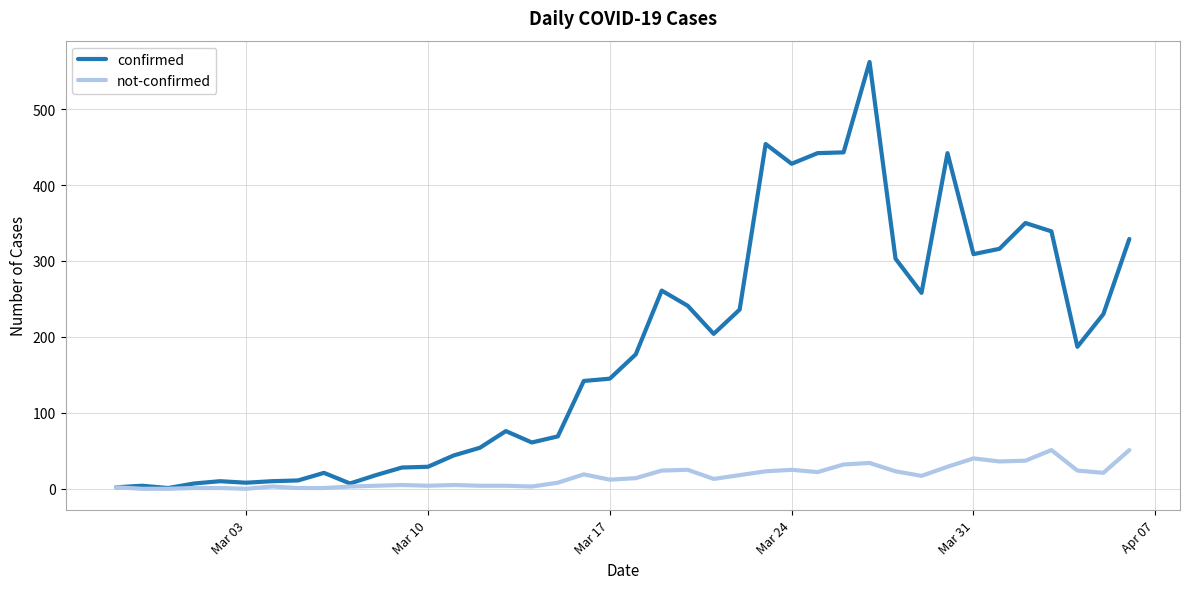

Which series has the widest spread of values?

confirmed